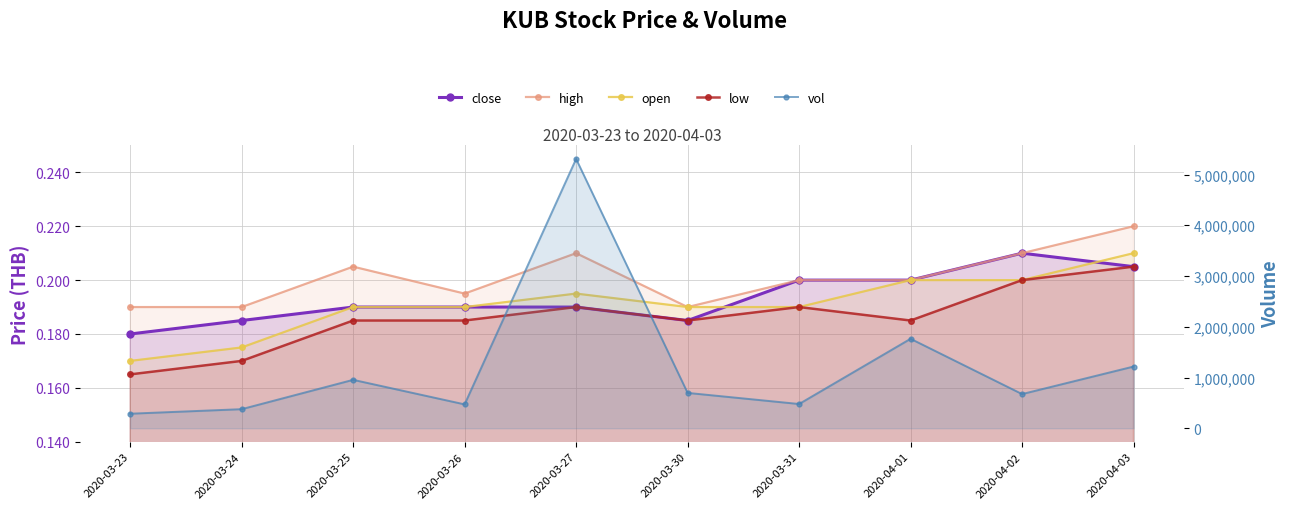

Reading right to left, what are all the values shown in this chart?

close: 2020-04-03=0.2	2020-04-02=0.2	2020-04-01=0.2	2020-03-31=0.2	2020-03-30=0.2	2020-03-27=0.2	2020-03-26=0.2	2020-03-25=0.2	2020-03-24=0.2	2020-03-23=0.2
high: 2020-04-03=0.2	2020-04-02=0.2	2020-04-01=0.2	2020-03-31=0.2	2020-03-30=0.2	2020-03-27=0.2	2020-03-26=0.2	2020-03-25=0.2	2020-03-24=0.2	2020-03-23=0.2
open: 2020-04-03=0.2	2020-04-02=0.2	2020-04-01=0.2	2020-03-31=0.2	2020-03-30=0.2	2020-03-27=0.2	2020-03-26=0.2	2020-03-25=0.2	2020-03-24=0.2	2020-03-23=0.2
low: 2020-04-03=0.2	2020-04-02=0.2	2020-04-01=0.2	2020-03-31=0.2	2020-03-30=0.2	2020-03-27=0.2	2020-03-26=0.2	2020-03-25=0.2	2020-03-24=0.2	2020-03-23=0.2
vol: 2020-04-03=1216200.0	2020-04-02=673700.0	2020-04-01=1763200.0	2020-03-31=478000.0	2020-03-30=696900.0	2020-03-27=5307700.0	2020-03-26=470700.0	2020-03-25=954400.0	2020-03-24=376200.0	2020-03-23=286800.0